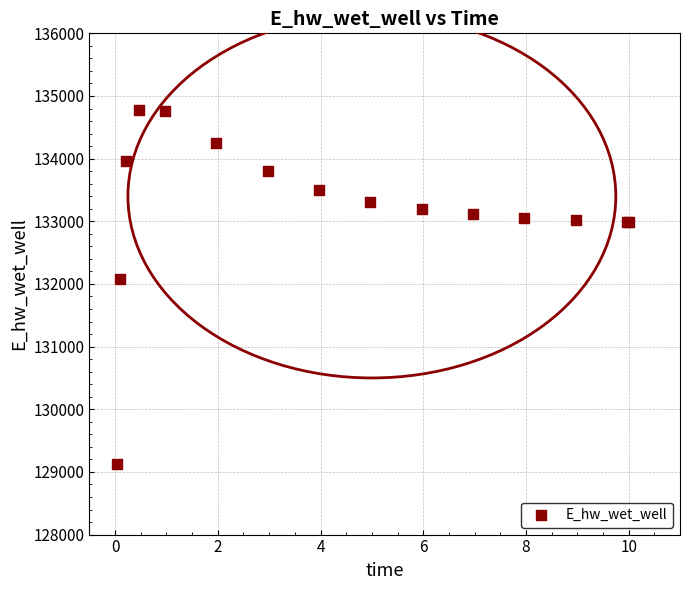

What Y value in the scatter plot is closest to 131948?

132072.1